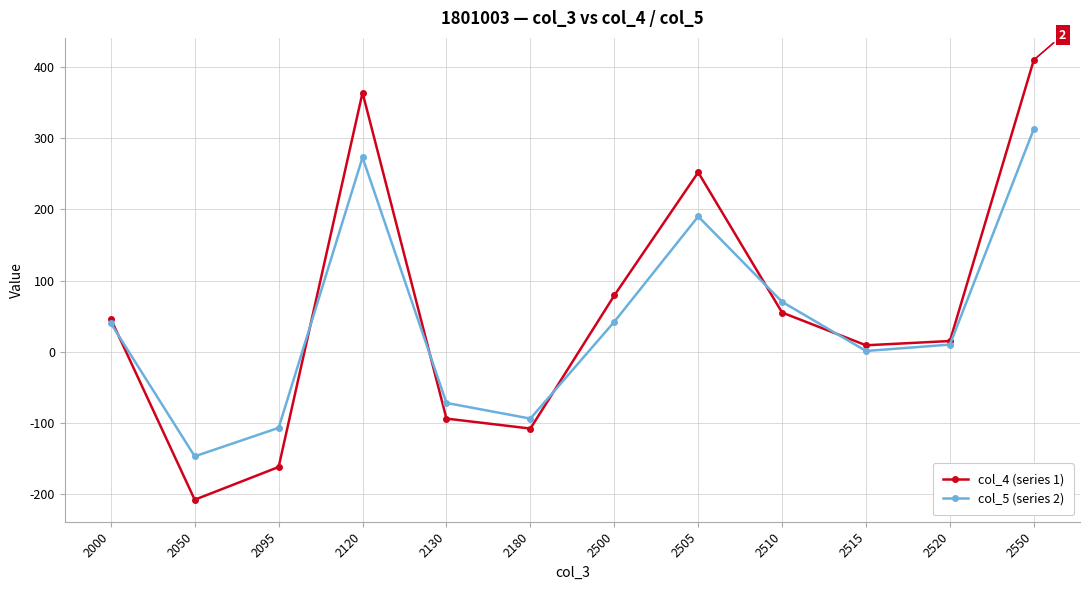

How many categories are shown in the chart?

12